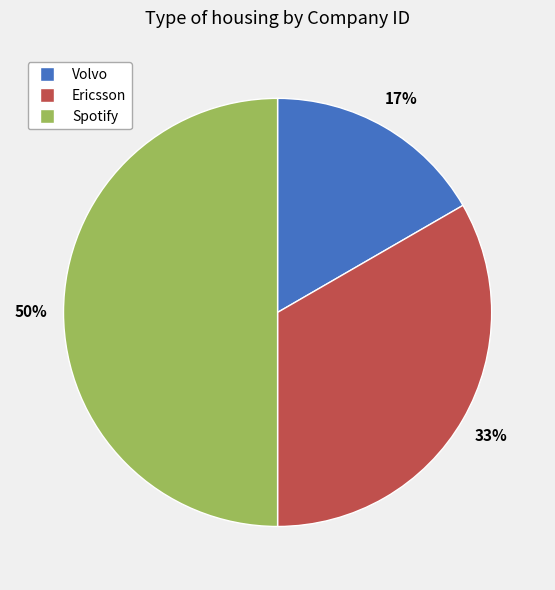

How many segments does this pie chart have?

3